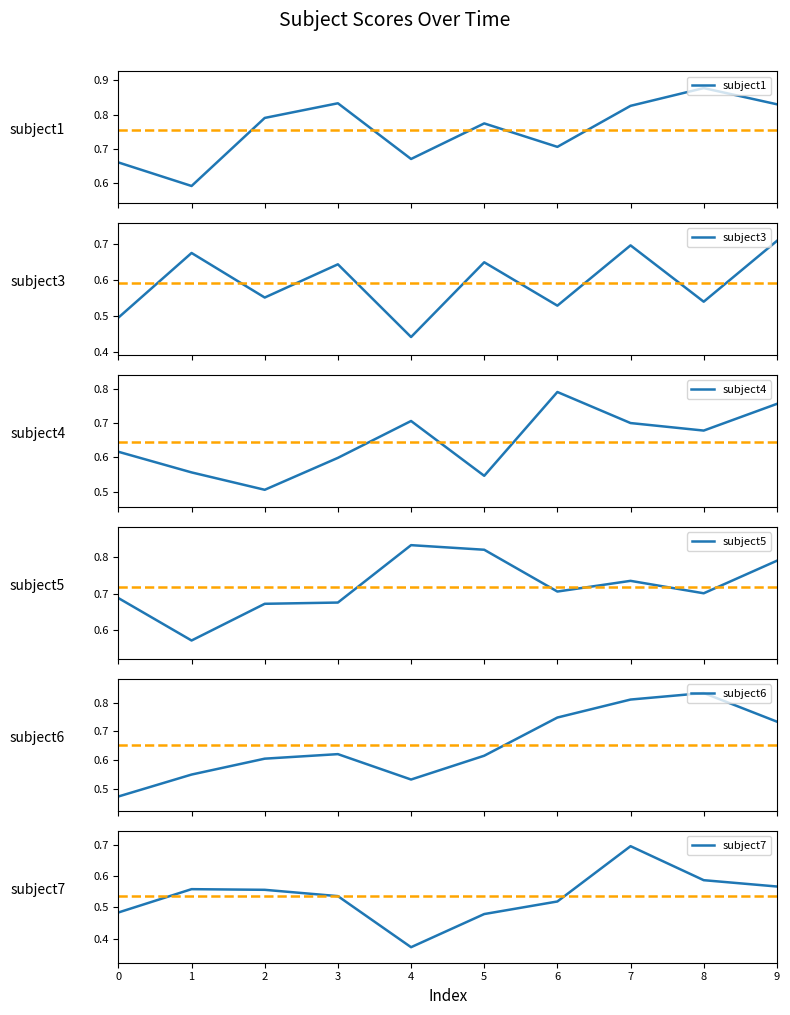

What is the approximate value of subject4 at 4?

0.7